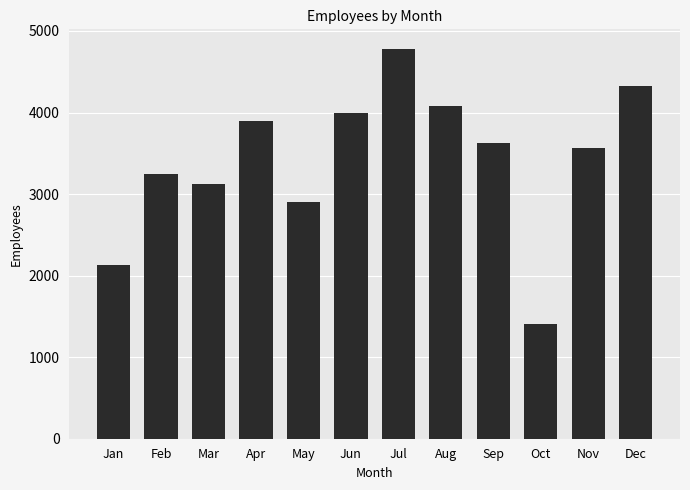

List the labels in order of value, smallest first.

Oct, Jan, May, Mar, Feb, Nov, Sep, Apr, Jun, Aug, Dec, Jul